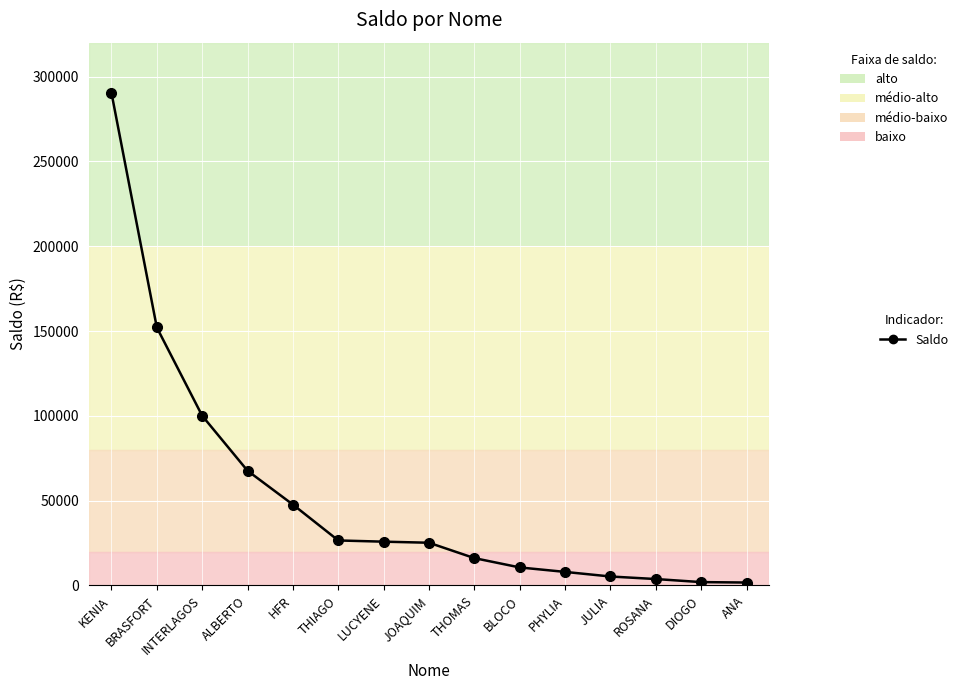

Approximately how many times larger is the value at ALBERTO compared to LUCYENE?

2.6